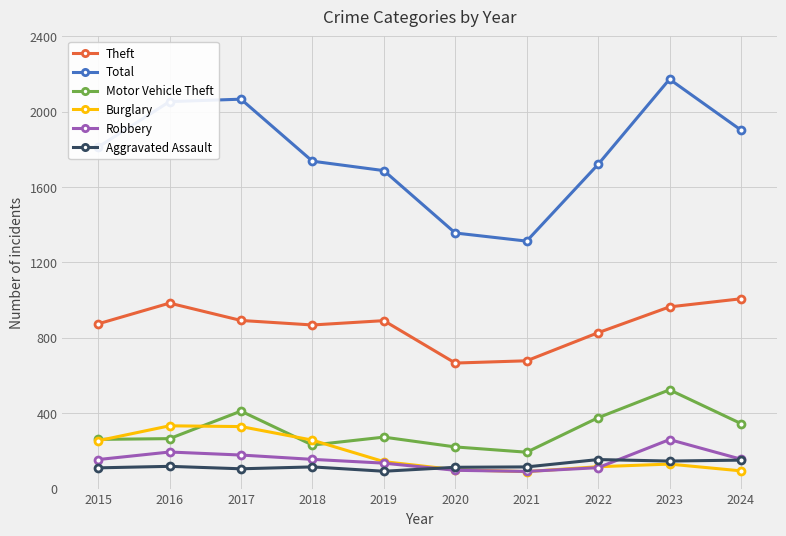

How many lines are shown in the chart?

6